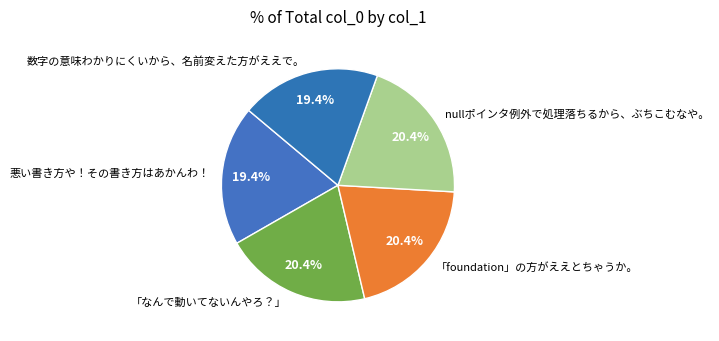

To the nearest percent, what is the difference between the 「なんで動いてないんやろ？」 and 悪い書き方や！その書き方はあかんわ！ slice percentages?

1%